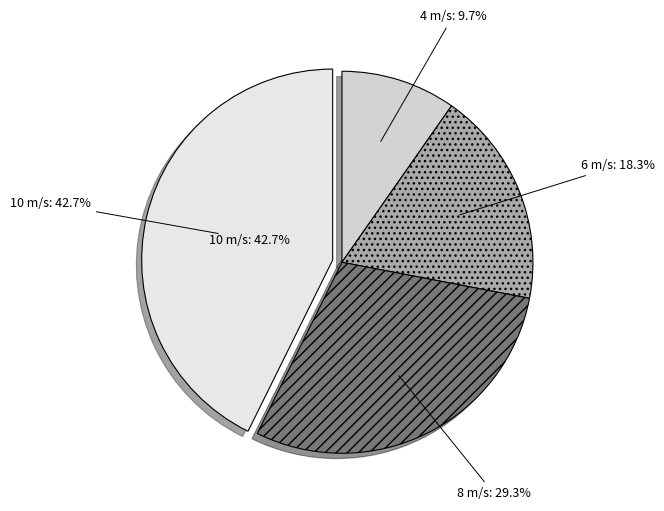

How many slices are in this pie chart?

4